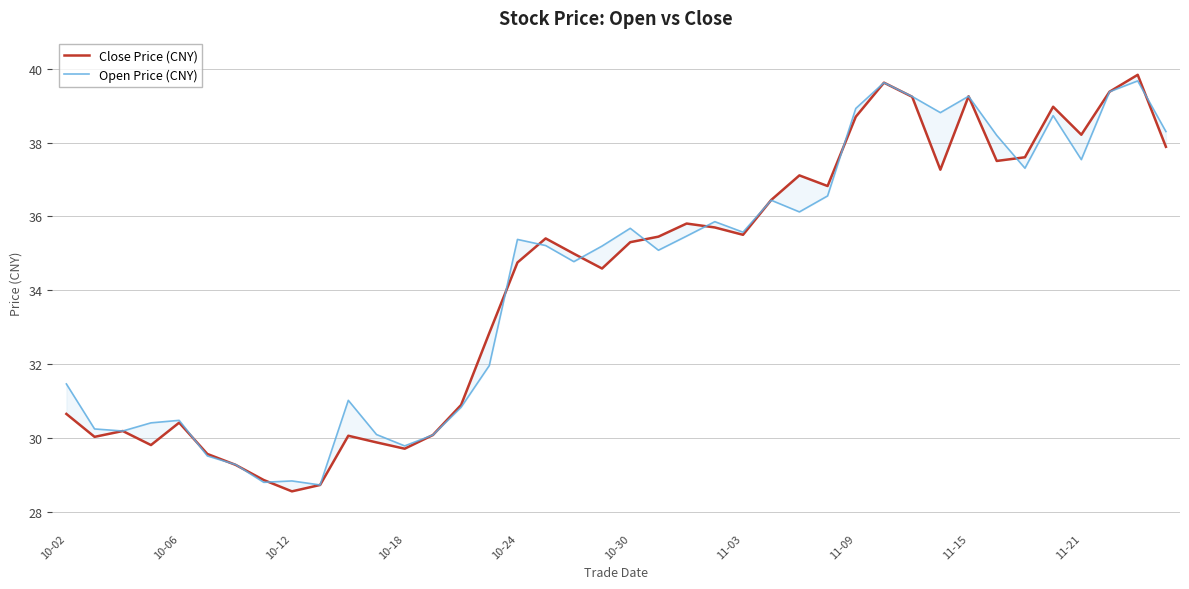

Between 10-18 and 34, which series saw the biggest shift?

Close Price (CNY)